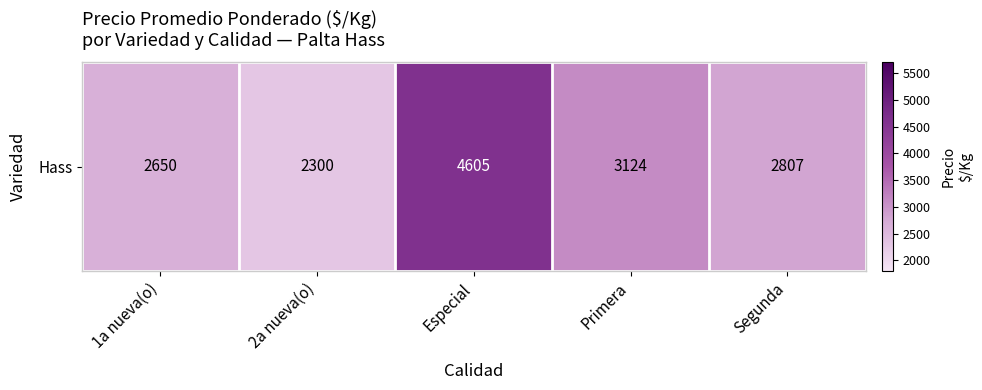

The value at 2a nueva(o) is 2300.0. True or false?

True